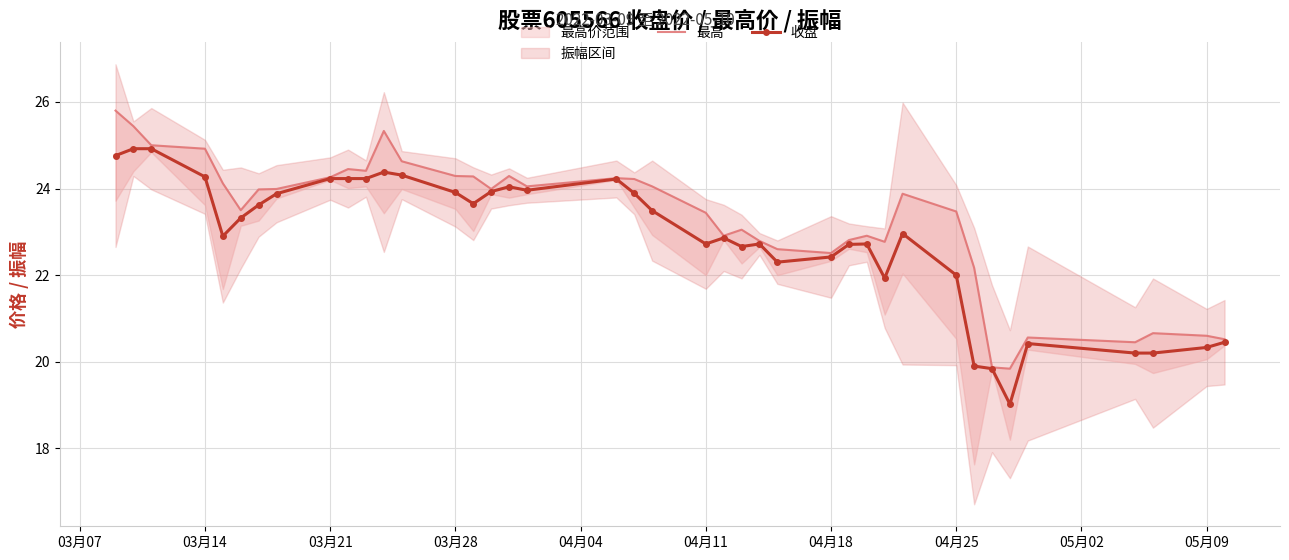

What is the highest value of the 收盘 series?

24.9